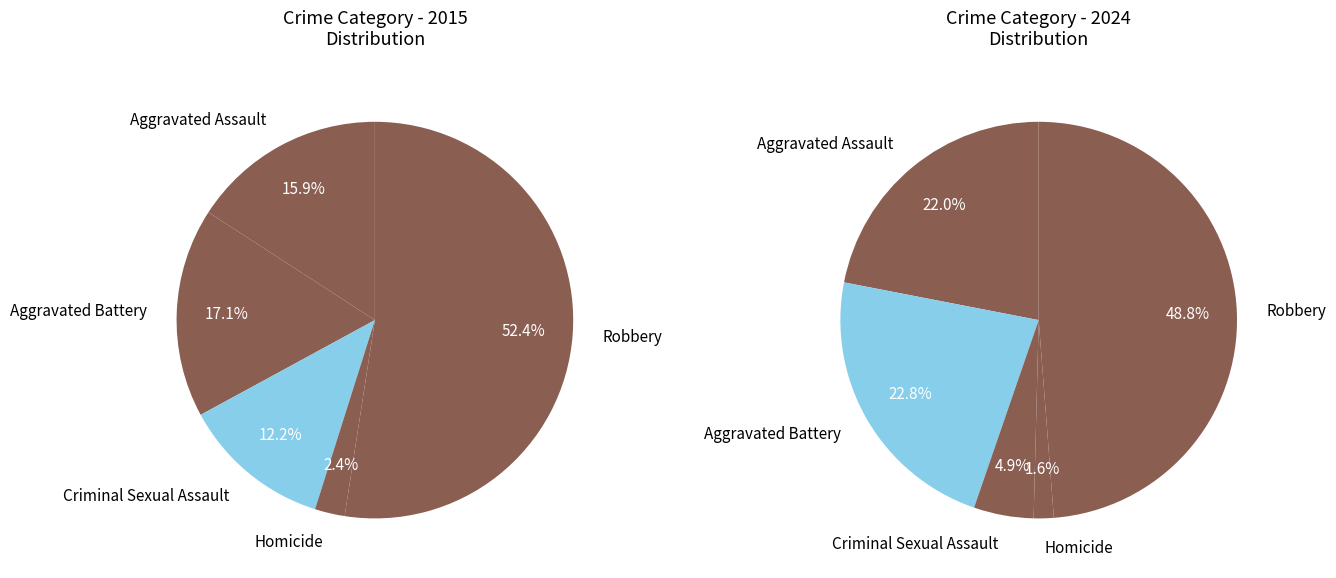

Is there a majority slice in this chart?

Yes